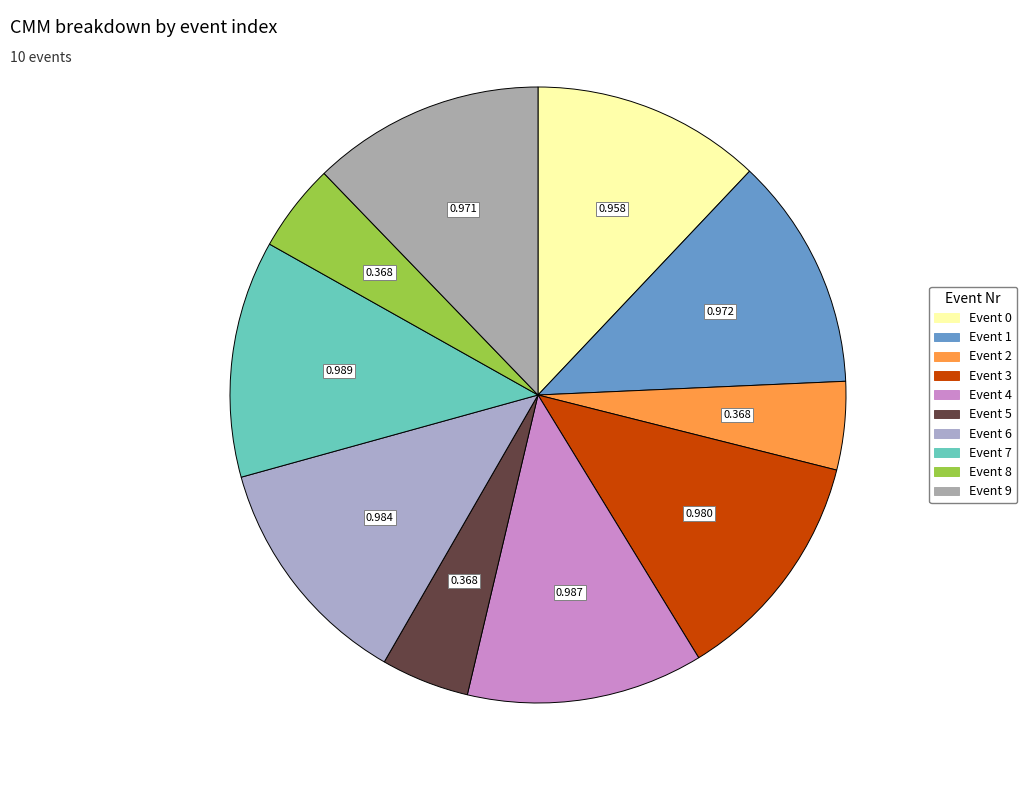

Rank the categories by value from lowest to highest.

2, 5, 8, 0, 9, 1, 3, 6, 4, 7